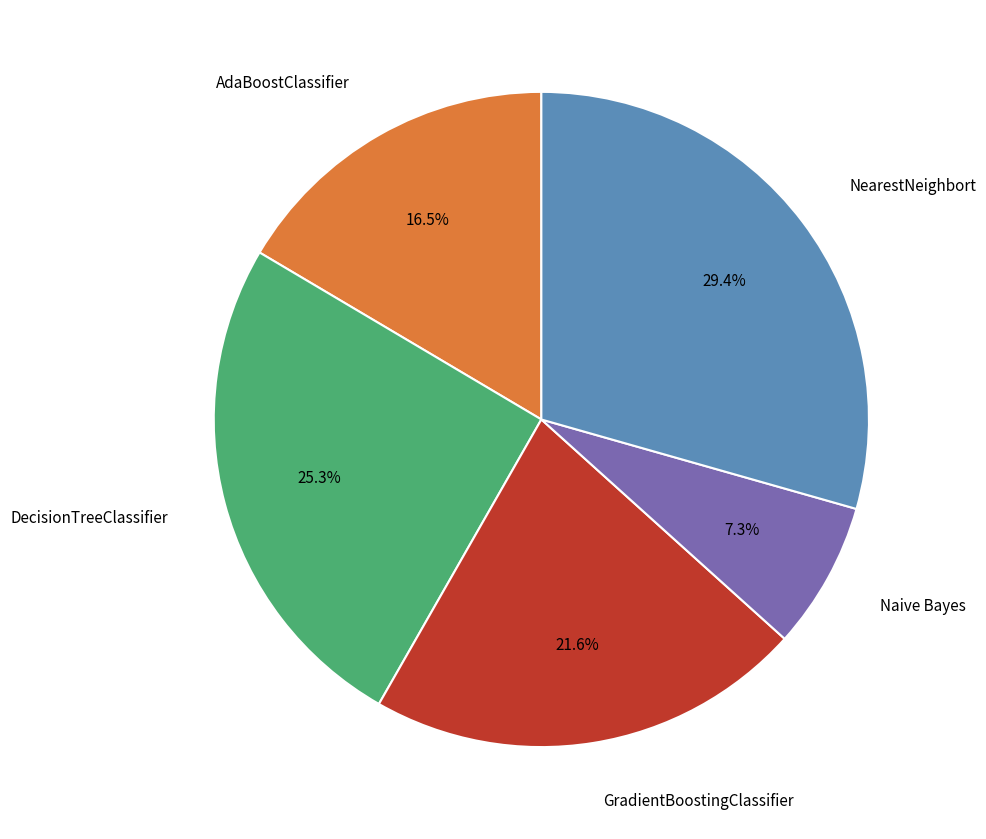

To the nearest percent, what is the average slice percentage?

20%